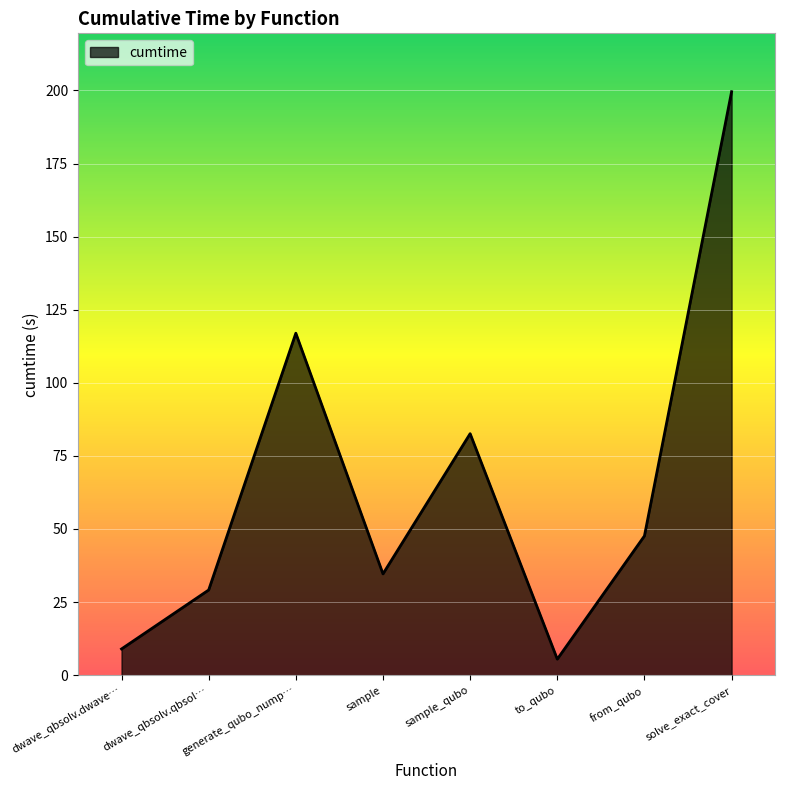

Rank the categories by value from lowest to highest.

to_qubo, dwave_qbsolv.dwave…, dwave_qbsolv.qbsol…, sample, from_qubo, sample_qubo, generate_qubo_nump…, solve_exact_cover